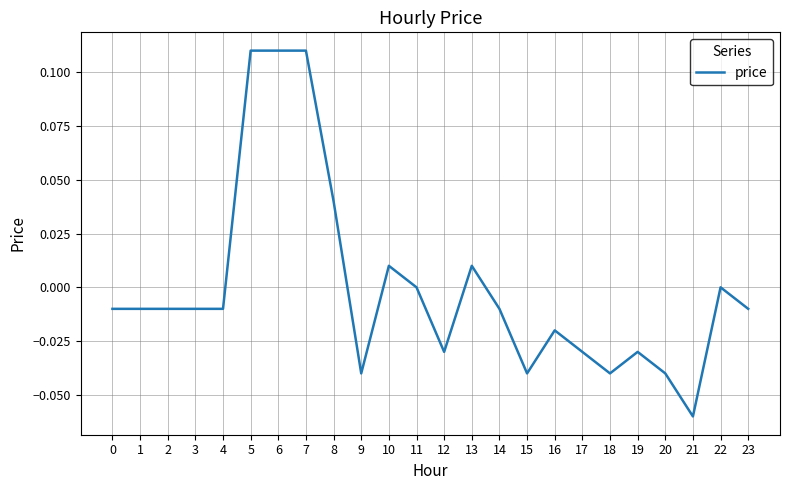

At which category does the chart reach its minimum across all series?

21